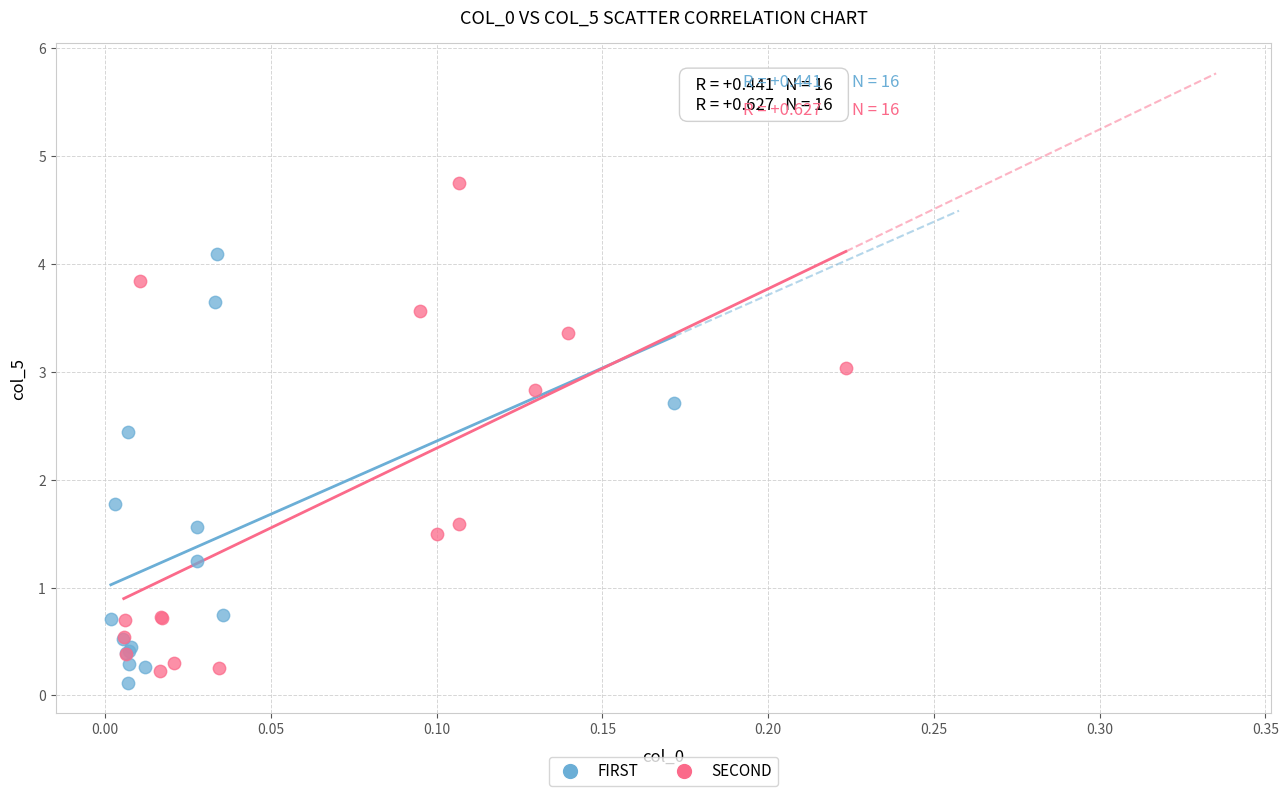

Which series contains the highest Y value?

SECOND